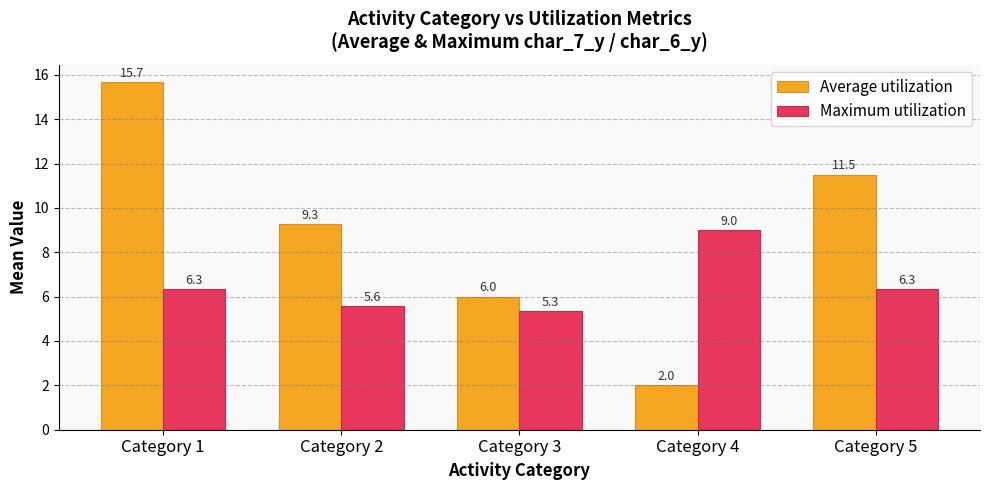

List the labels in order of Average utilization value, smallest first.

Category 4, Category 3, Category 2, Category 5, Category 1